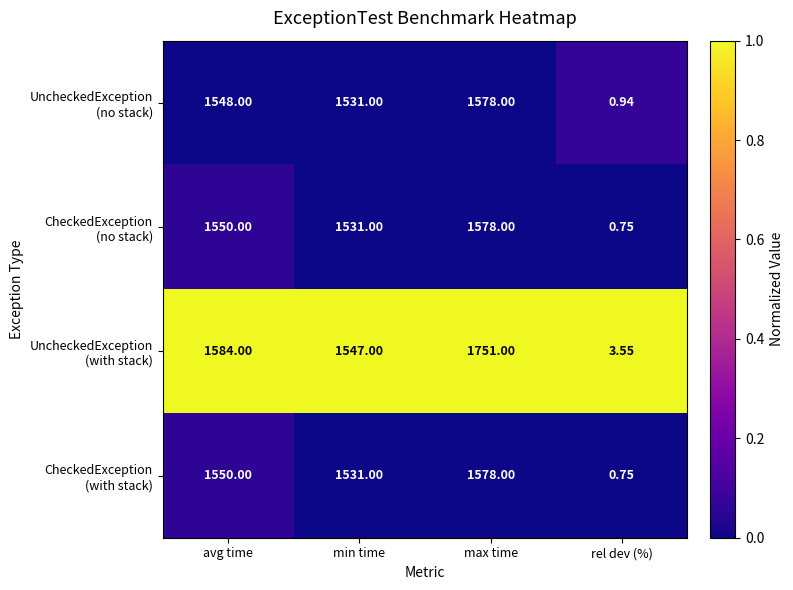

At which category is the sum across all series the highest?

max time